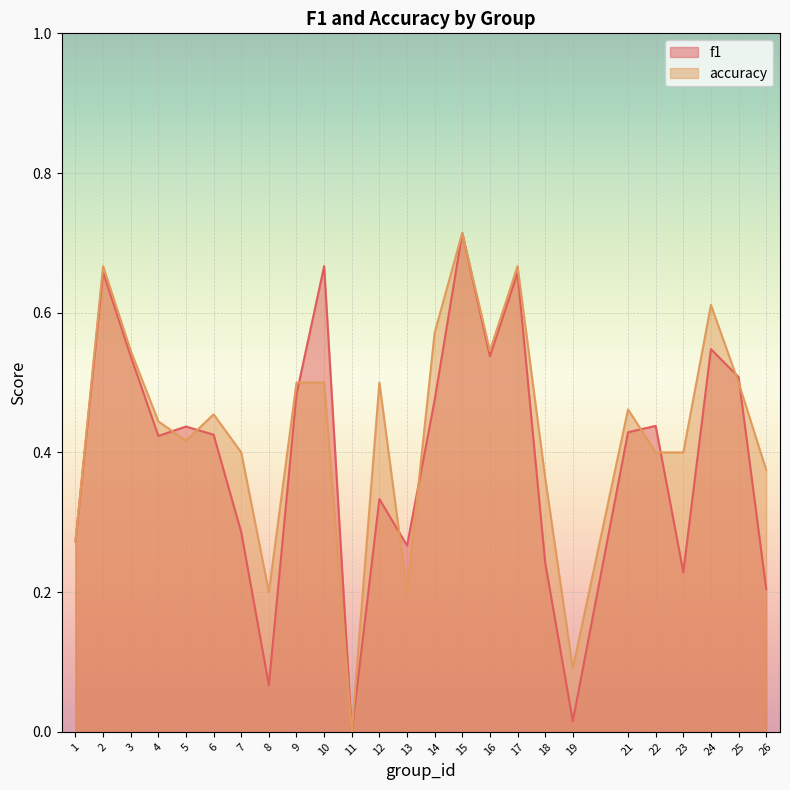

The value of f1 at 18 is 0.4. True or false?

False